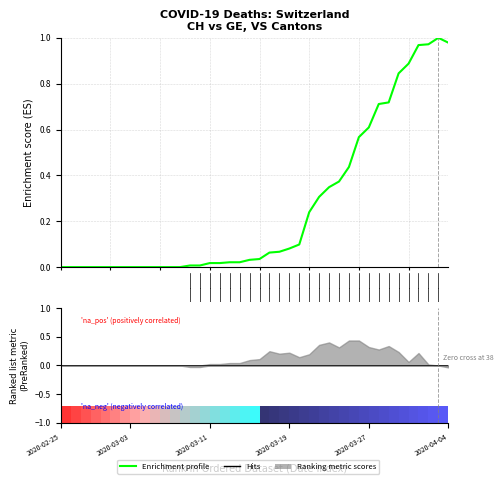

Between 32 and 30, which is larger?

32